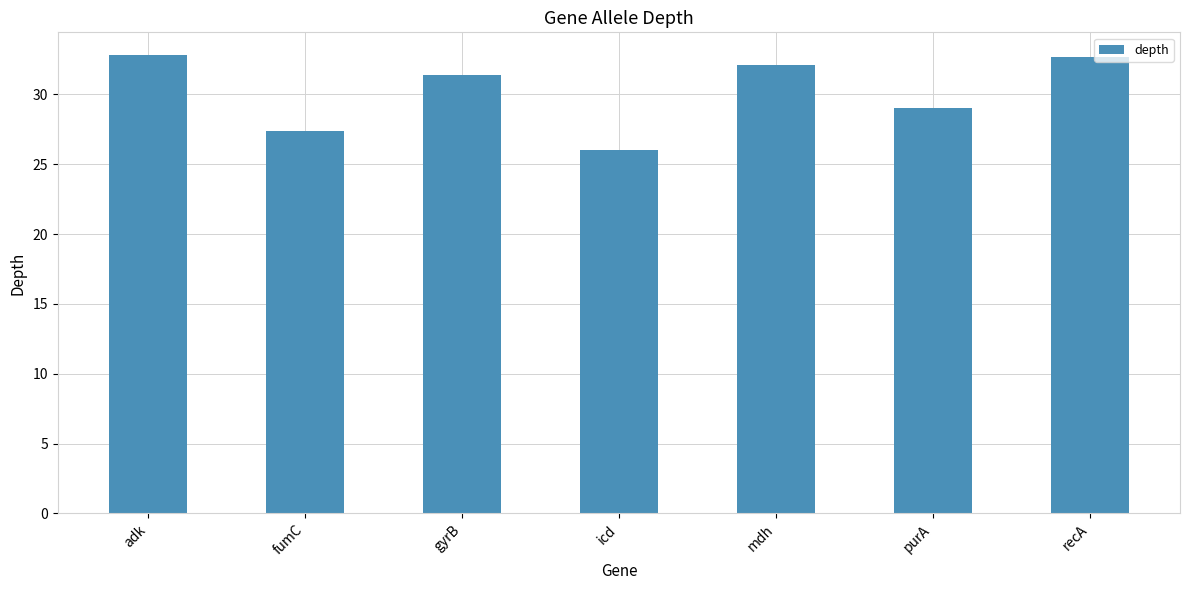

What is the difference between the maximum and minimum values?

6.8